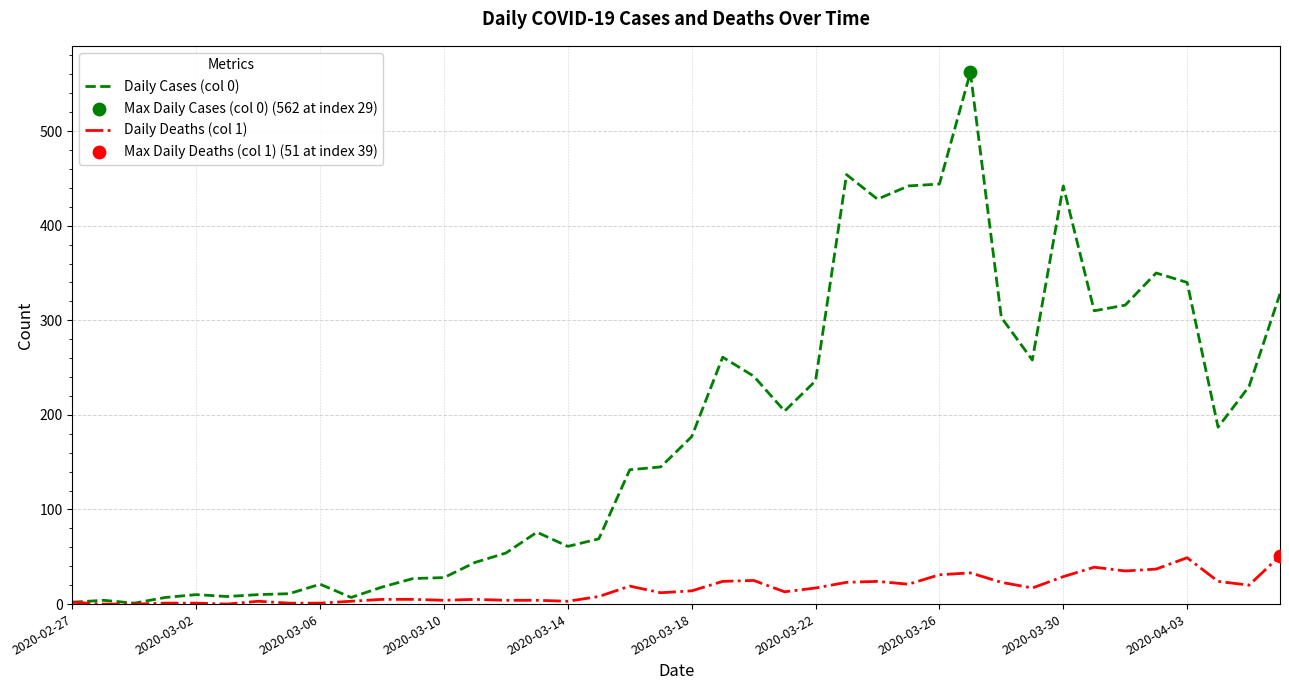

Which series has the widest spread of values?

Daily Cases (col 0)